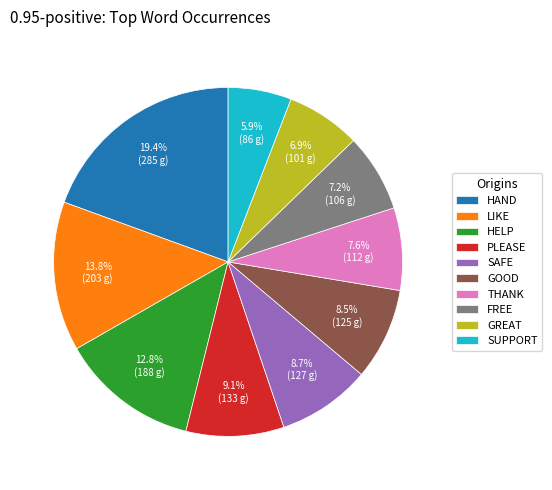

Does any single category account for the majority?

No